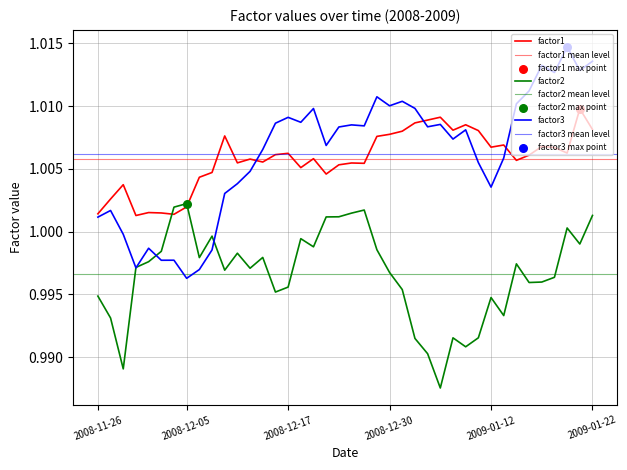

Which series contains the lowest Y value?

factor2